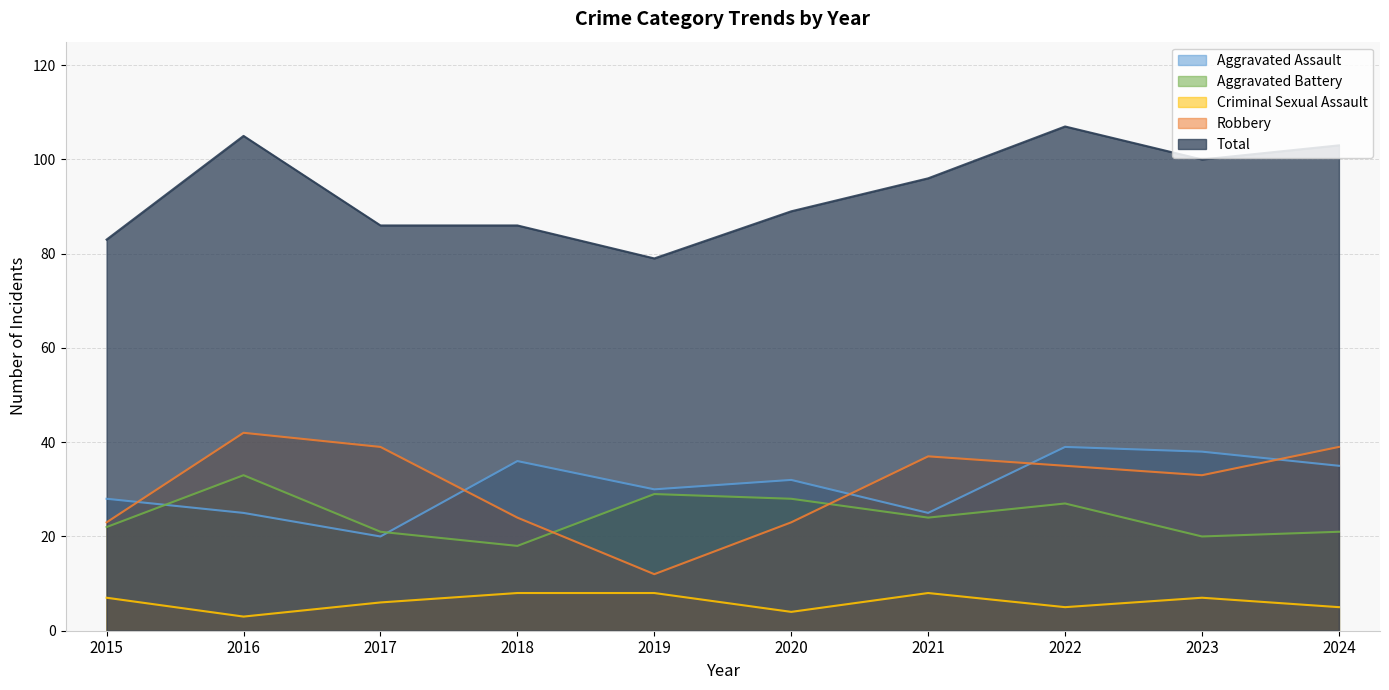

Where do Robbery and Aggravated Assault first cross each other?

2015 and 2016